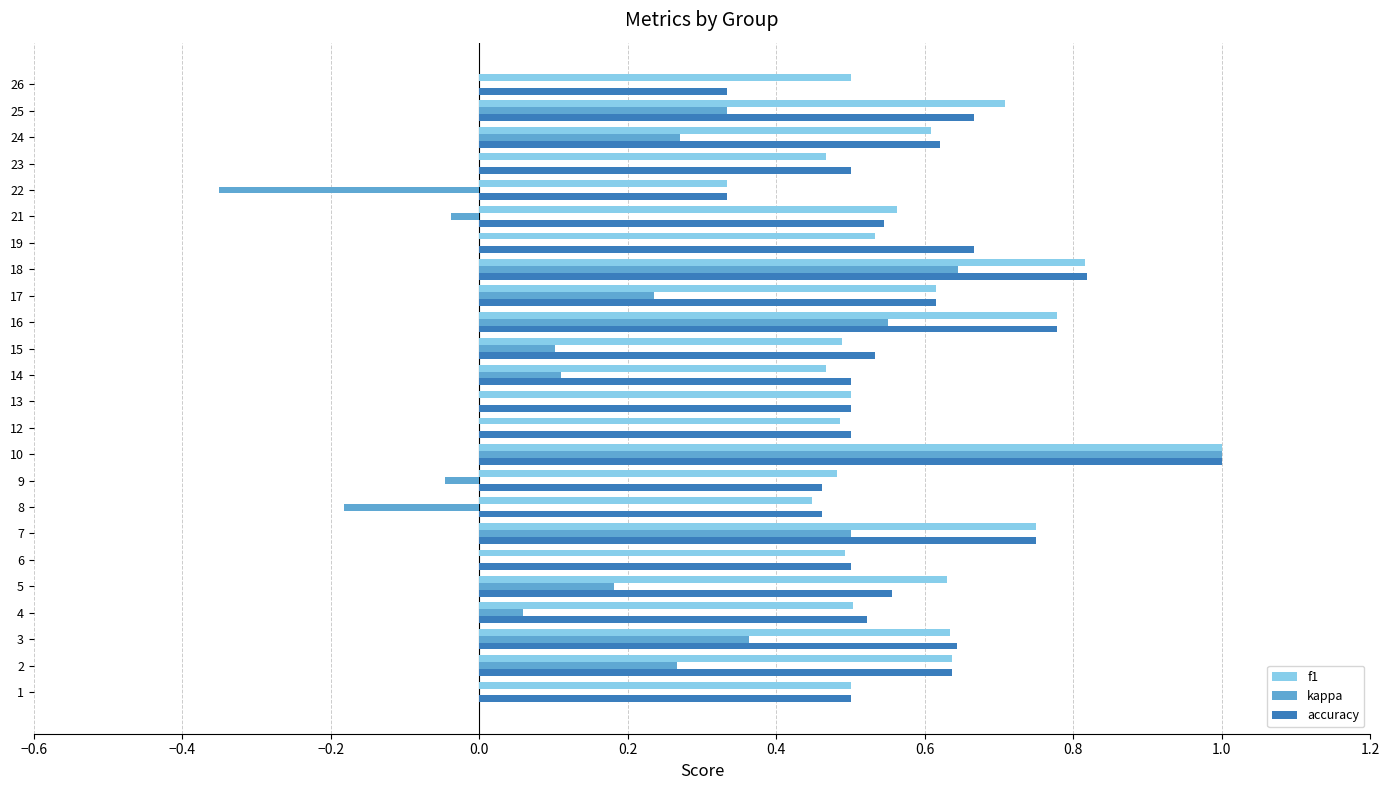

Which label corresponds to the largest value in the chart?

10